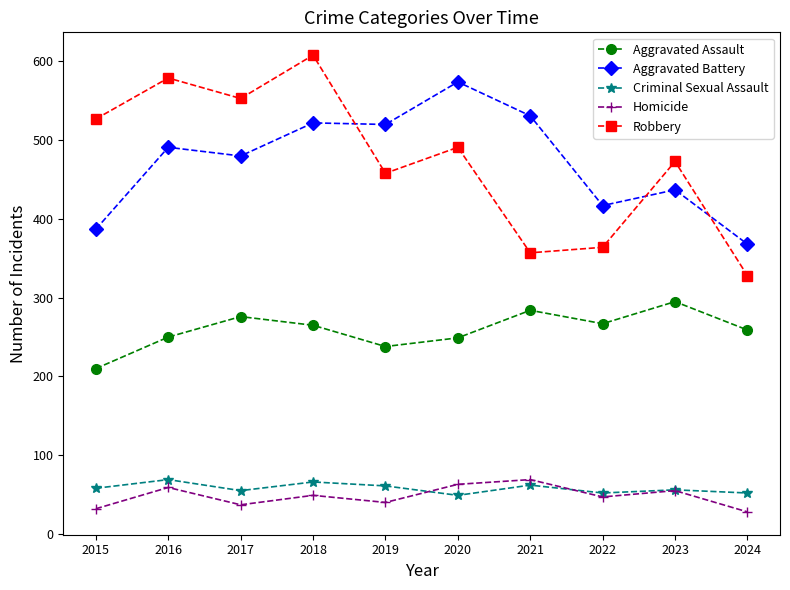

At how many categories does at least one series exceed 316?

10